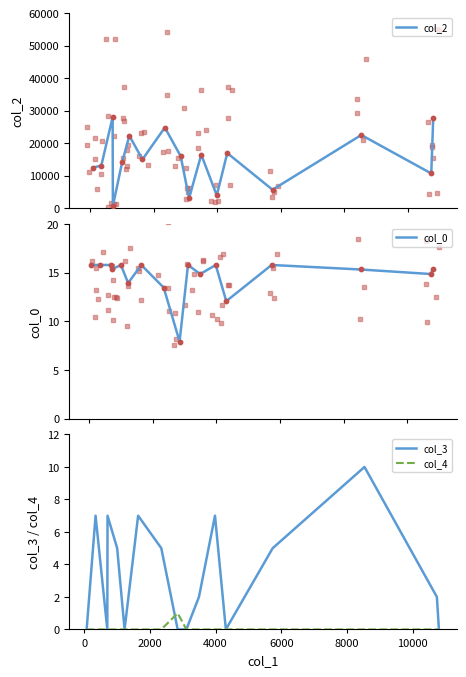

Which series contains the highest Y value?

col_2